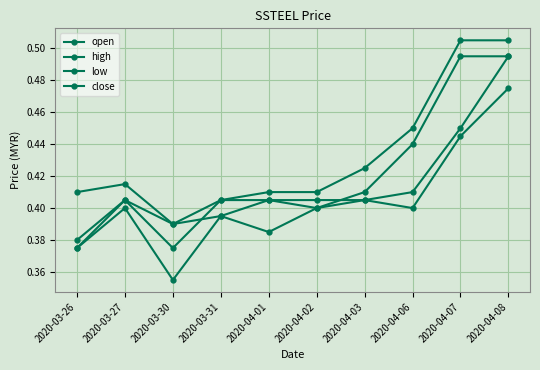

Rank the series by their maximum value, from lowest to highest.

low, open, close, high